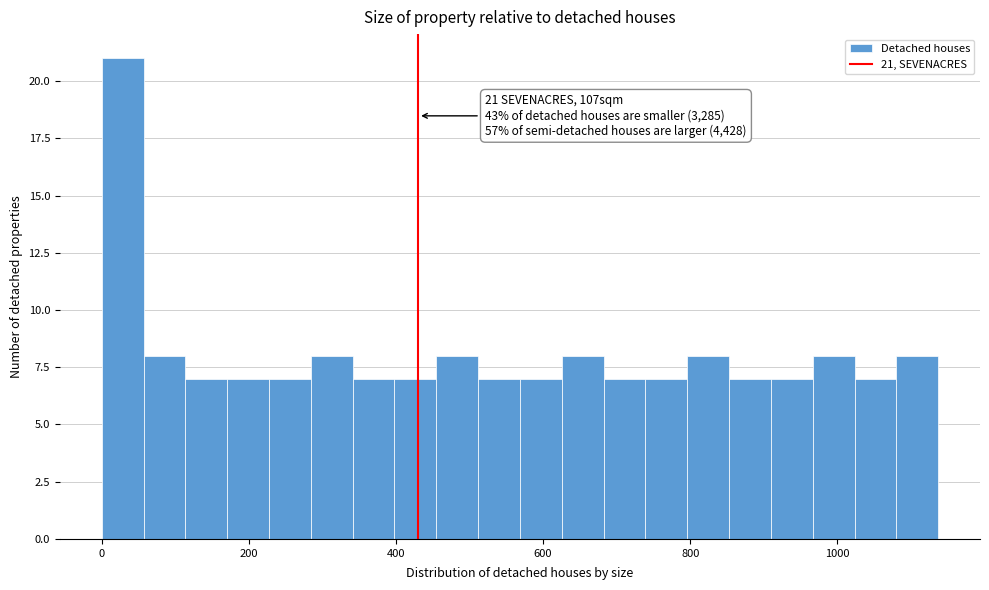

Around what value on the x-axis is the tallest bar? Give the approximate position of its centre, as read against the axis.

20